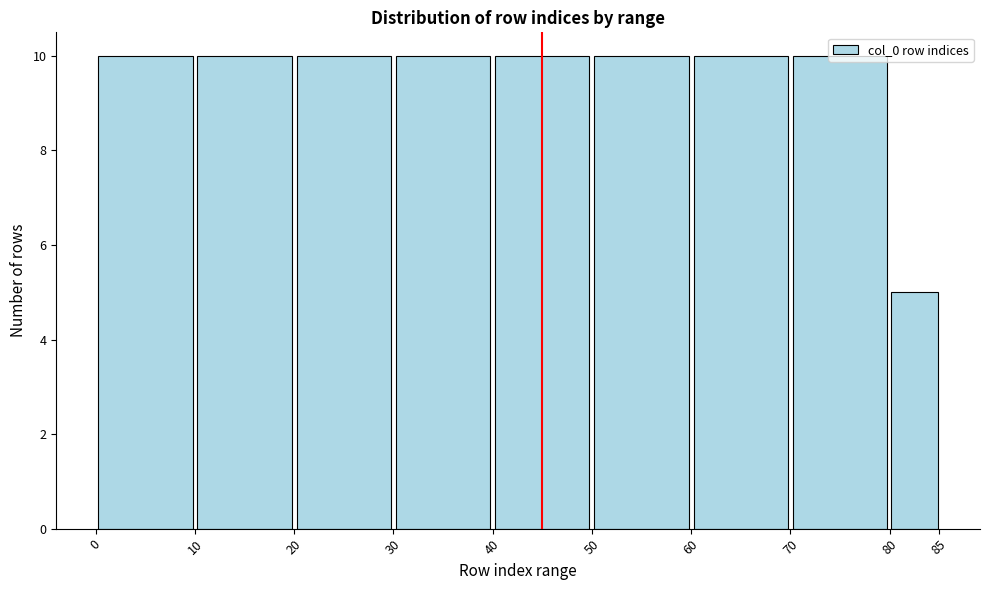

Reading left to right, list every bar in this chart as the range it spans on the x-axis followed by its height. The values are not printed on the chart, so give them approximately, as read against the axis.

0 to 10: 10
10 to 20: 10
20 to 30: 10
30 to 40: 10
40 to 50: 10
50 to 60: 10
60 to 70: 10
70 to 80: 10
80 to 85: 5